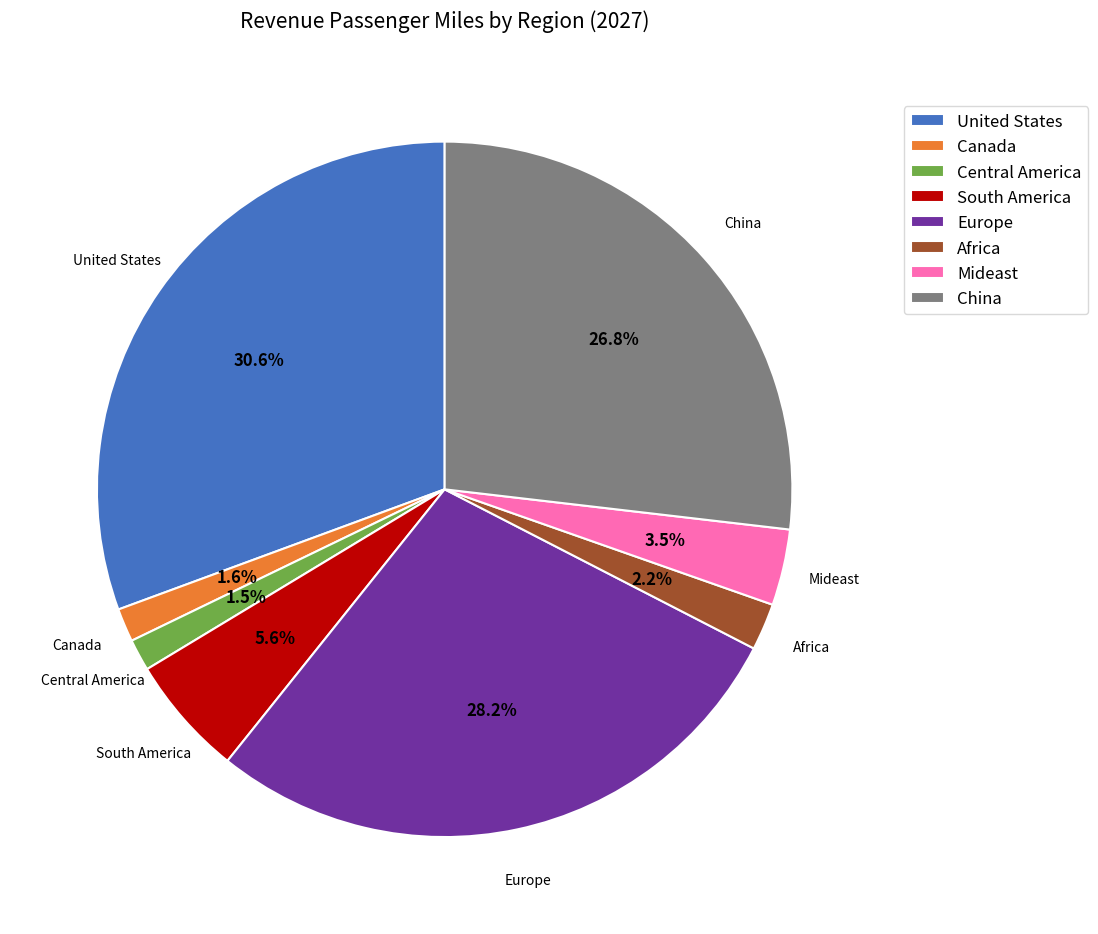

How many slices are in this pie chart?

8